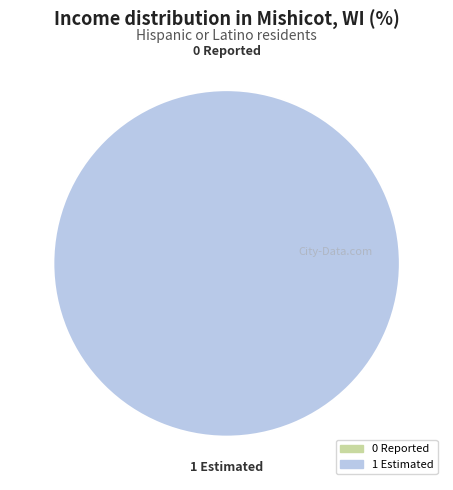

Which category has the biggest portion of the pie?

1 Estimated